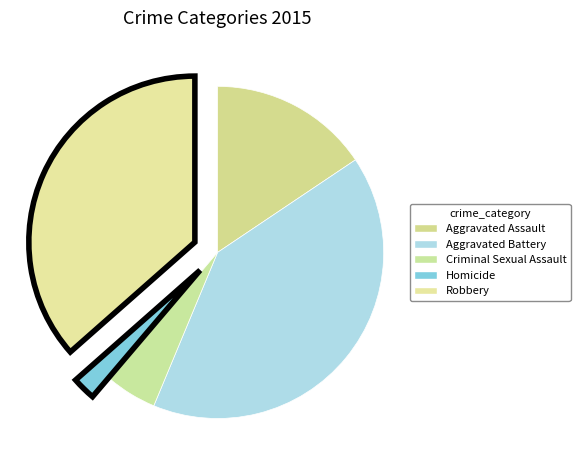

To the nearest percent, what portion does Aggravated Assault represent?

16%